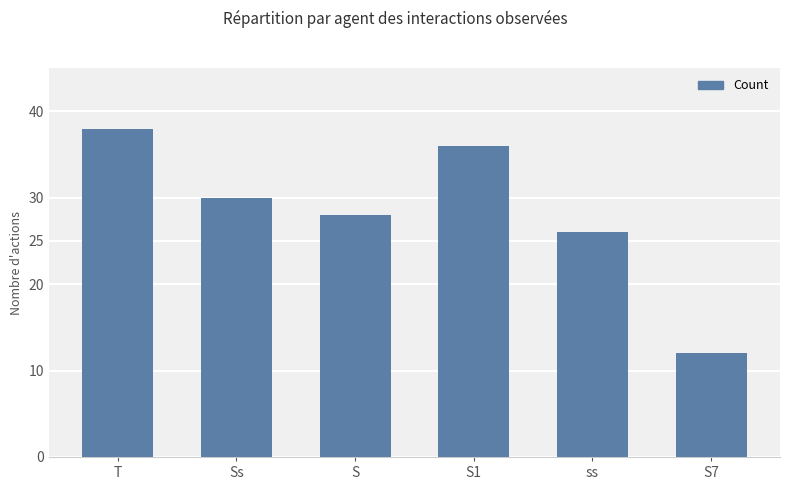

What is the change in value from Ss to S1?

+6